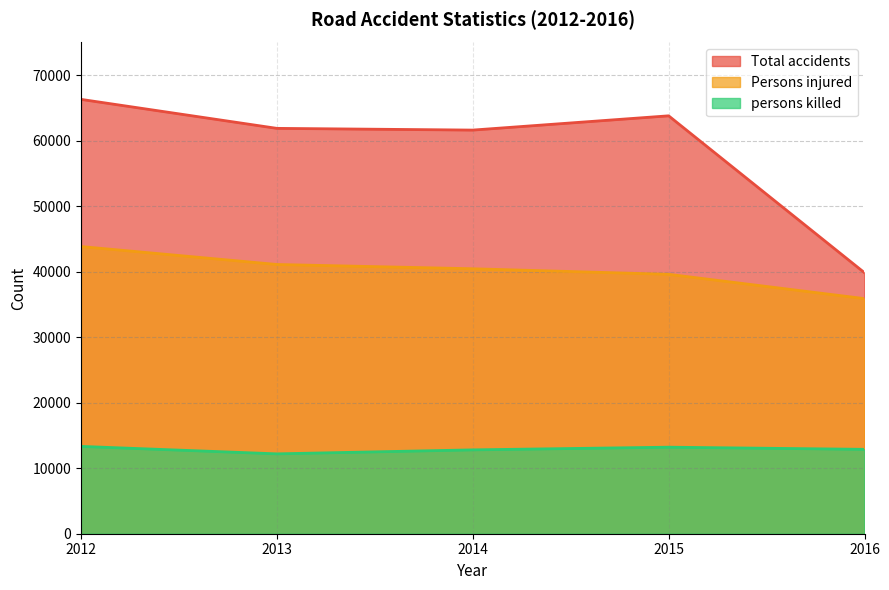

What is the average value of the persons killed series?

12885